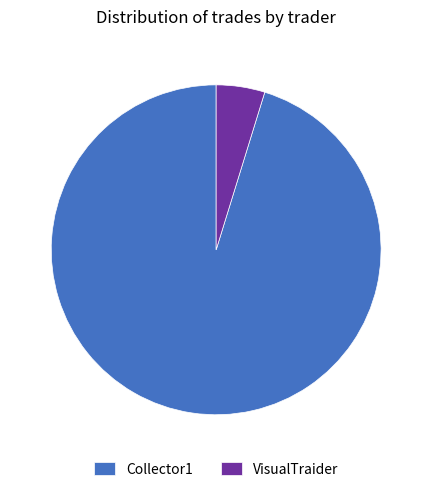

Rank the categories by value from highest to lowest.

Collector1, VisualTraider